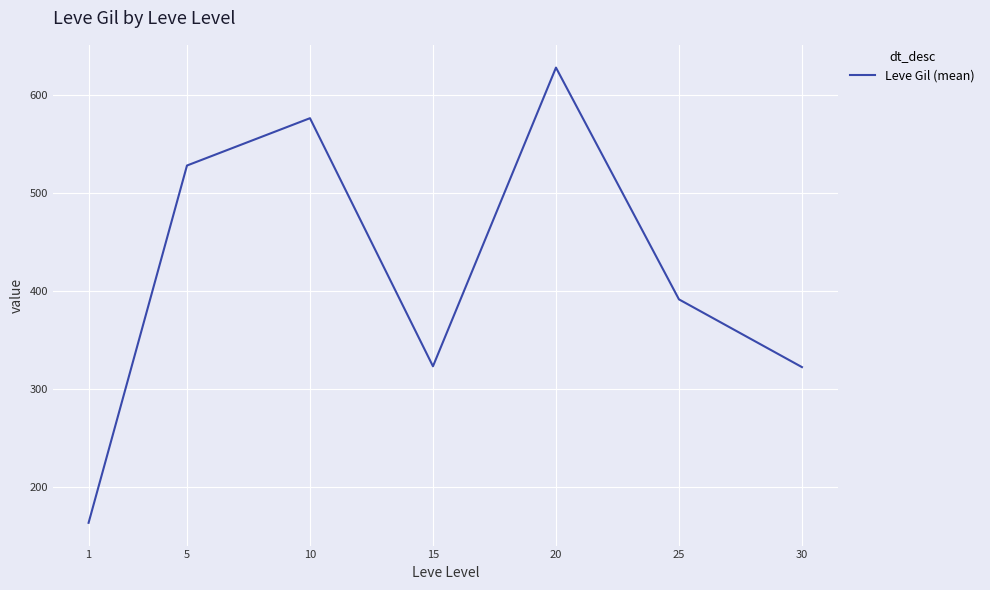

Does the chart have visible grid lines?

Yes